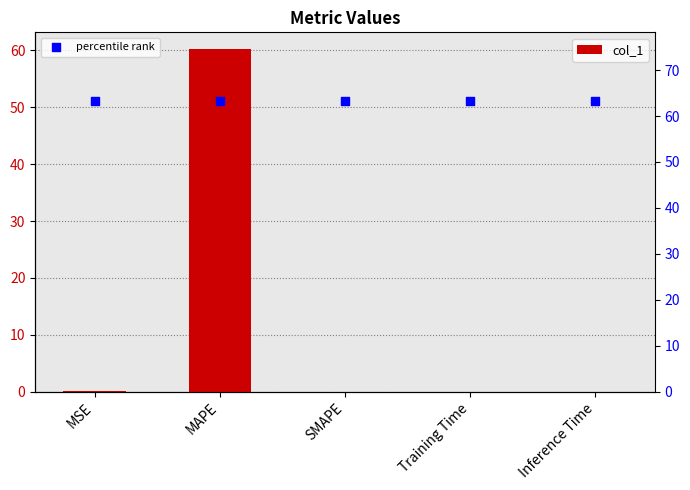

At how many categories does at least one series exceed 14?

5